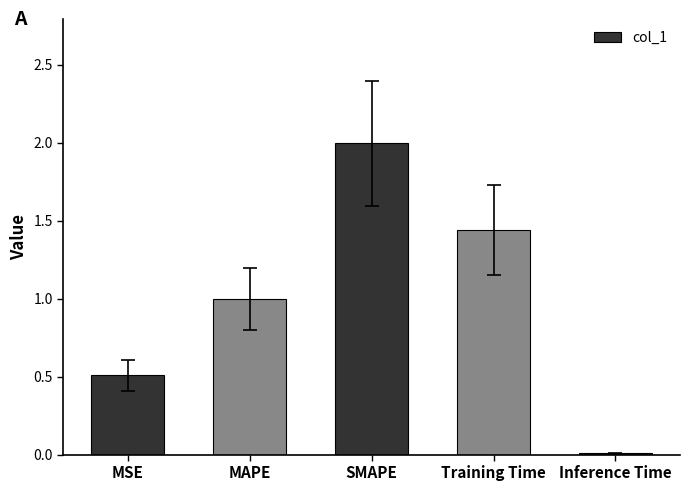

What is the sum of all values?

5.0